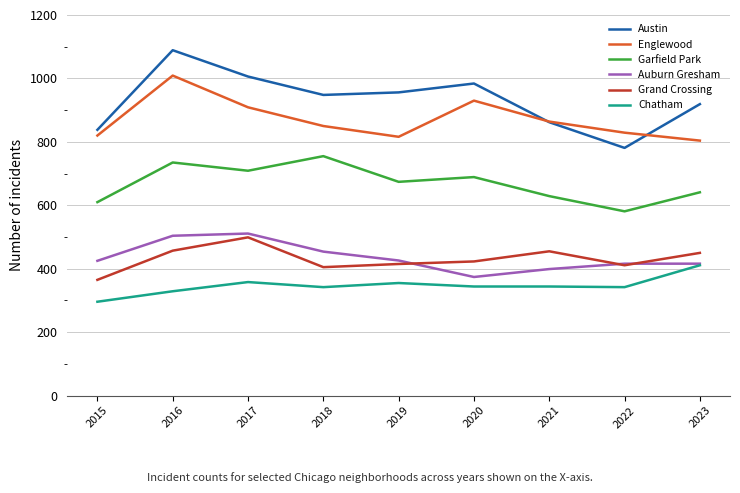

Is the value of Auburn Gresham at 2015 greater than the value of Englewood at 2015?

No